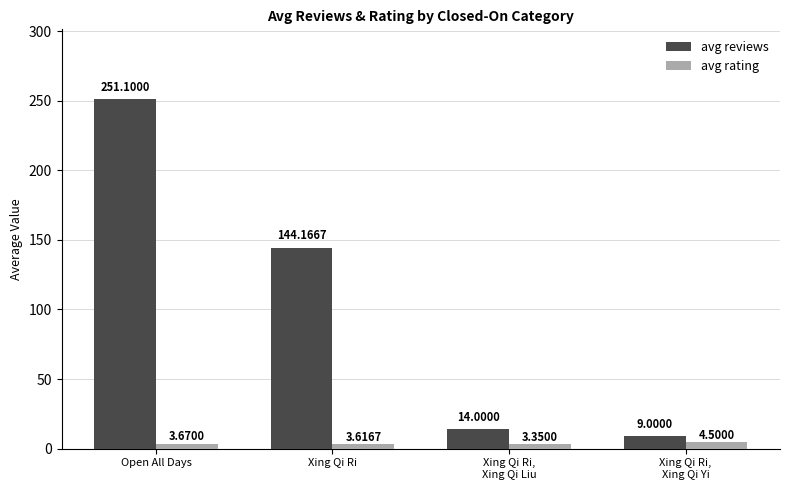

Does the chart contain stacked bars?

No